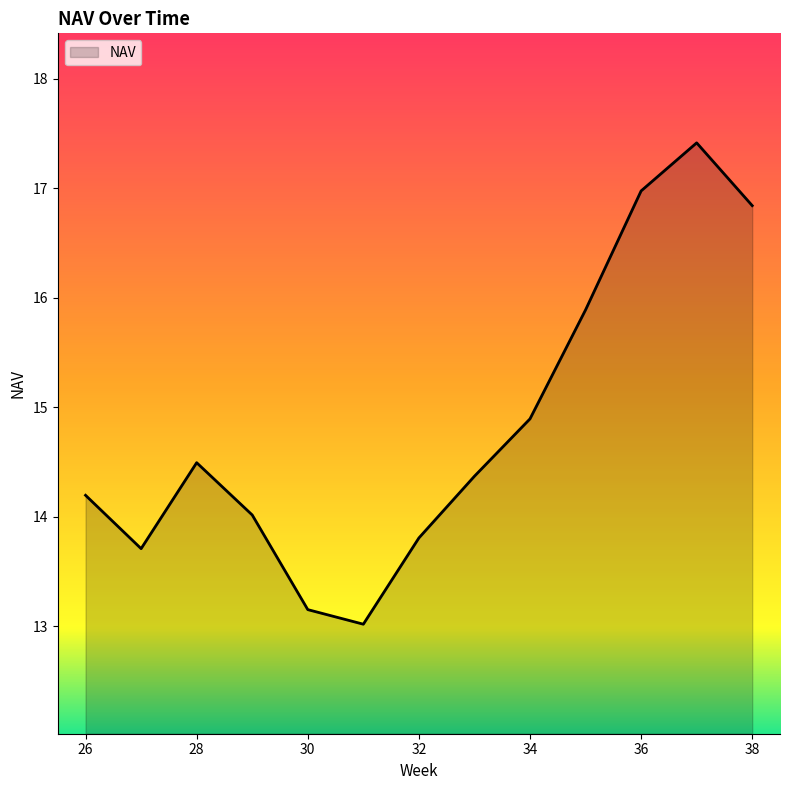

Reading left to right, list all the values displayed in this chart.

14.2	13.7	14.5	14.0	13.2	13.0	13.8	14.4	14.9	15.9	17.0	17.4	16.8